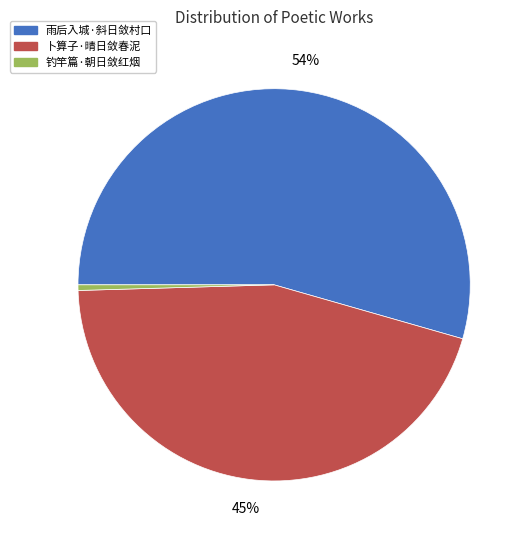

The 雨后入城·斜日敛村口 slice represents 66% of the pie. True or false?

False